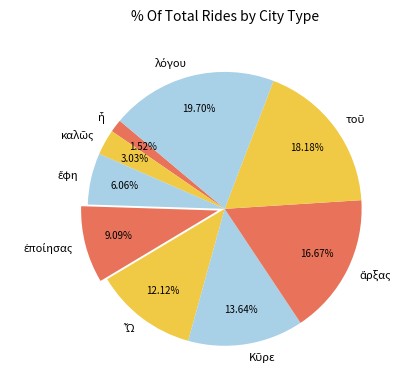

Does any single category account for the majority?

No